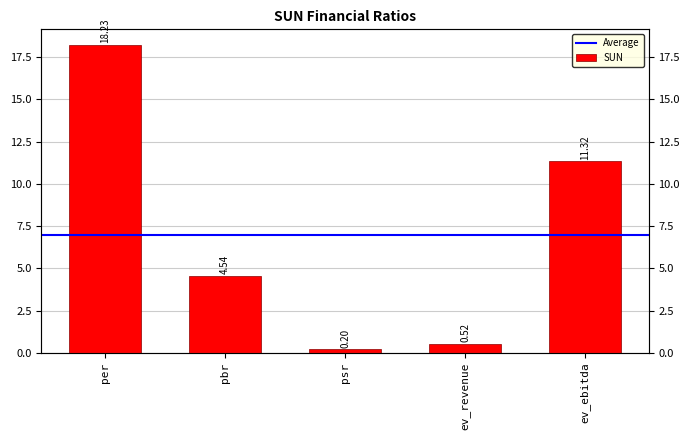

Reading left to right, transcribe all the data shown in this chart.

18.2	4.5	0.2	0.5	11.3